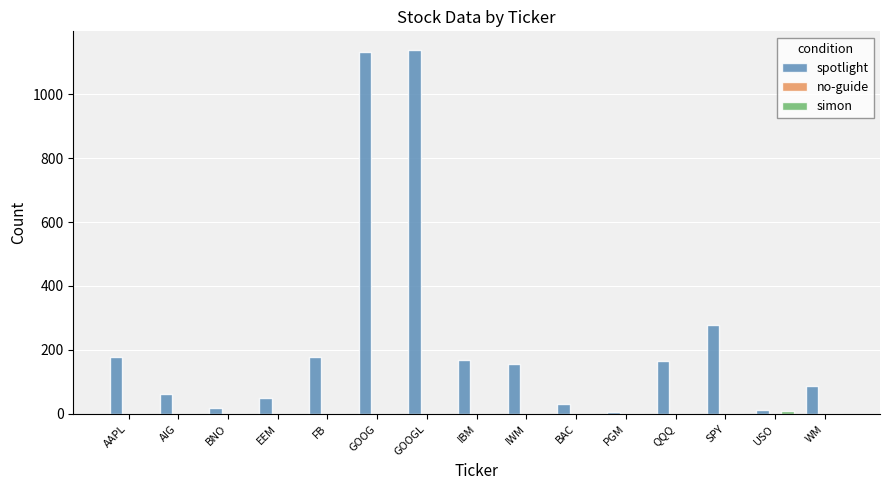

Which series has the largest total across all categories?

spotlight